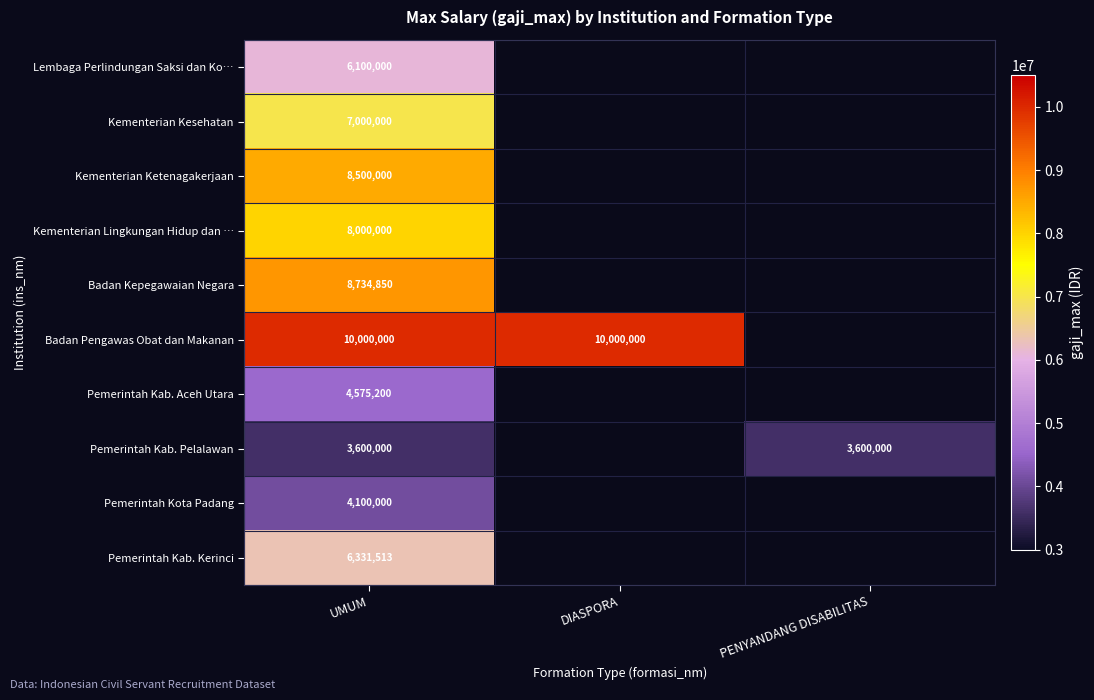

What is the greatest value displayed?

10000000.0